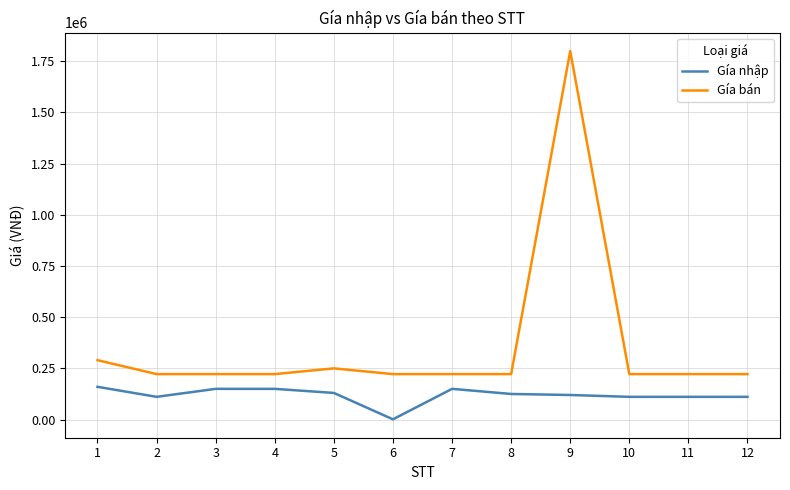

Which series has the largest range (max minus min)?

Gía bán